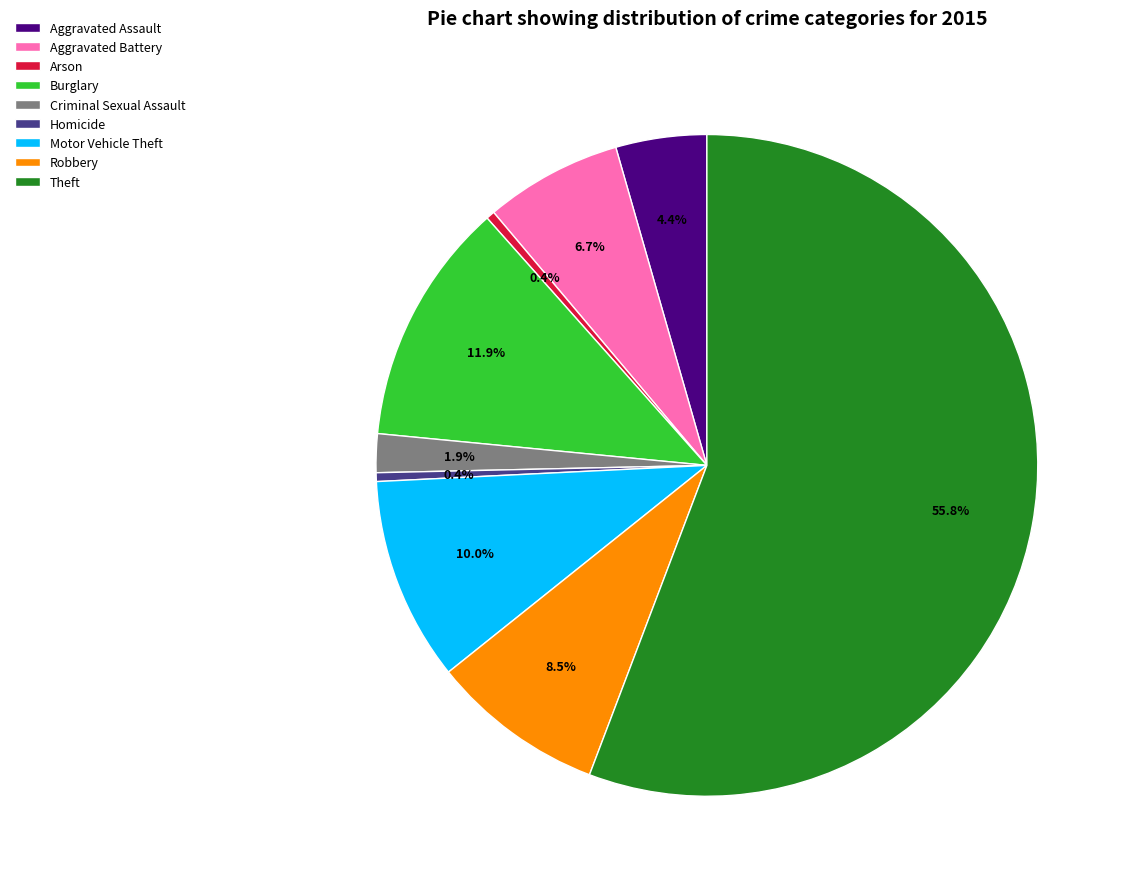

Which has a higher value, Homicide or Aggravated Battery?

Aggravated Battery